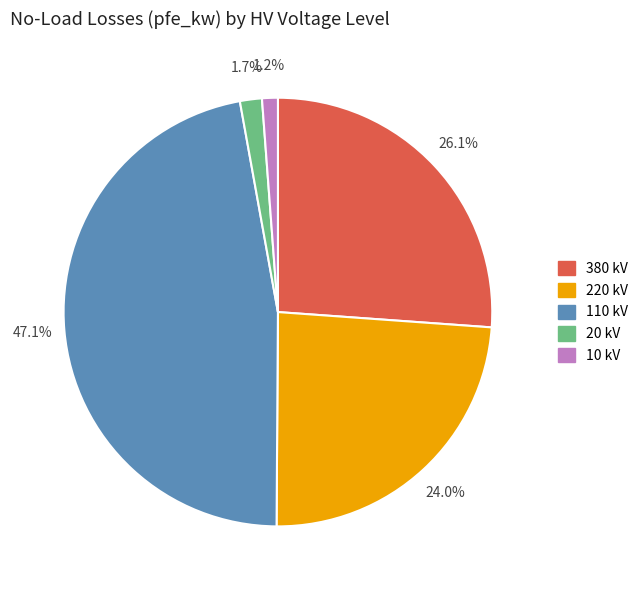

Which has a higher value, 10 kV or 380 kV?

380 kV